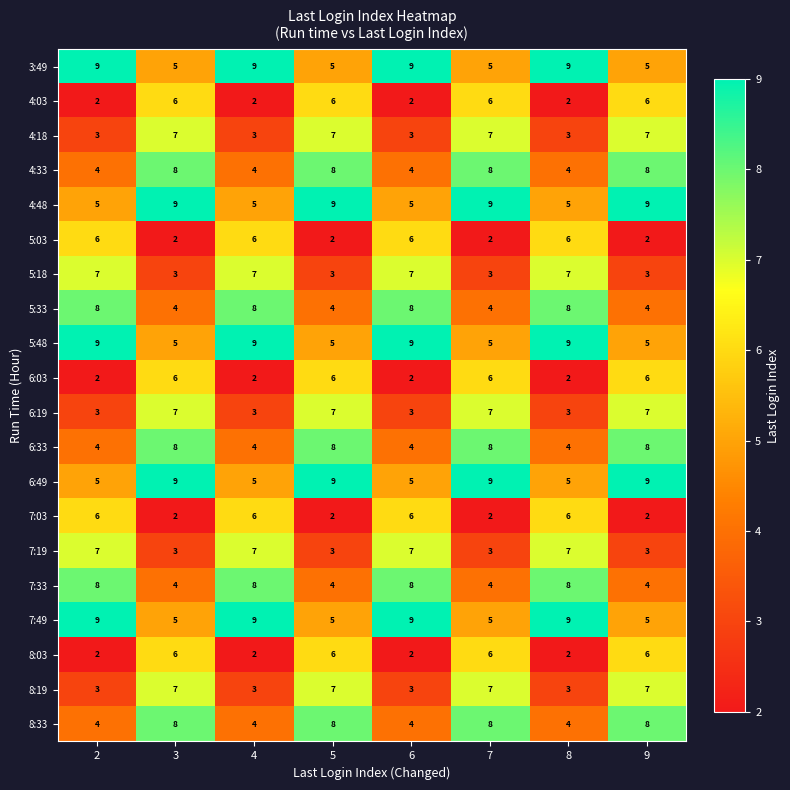

What is the smallest value displayed?

2